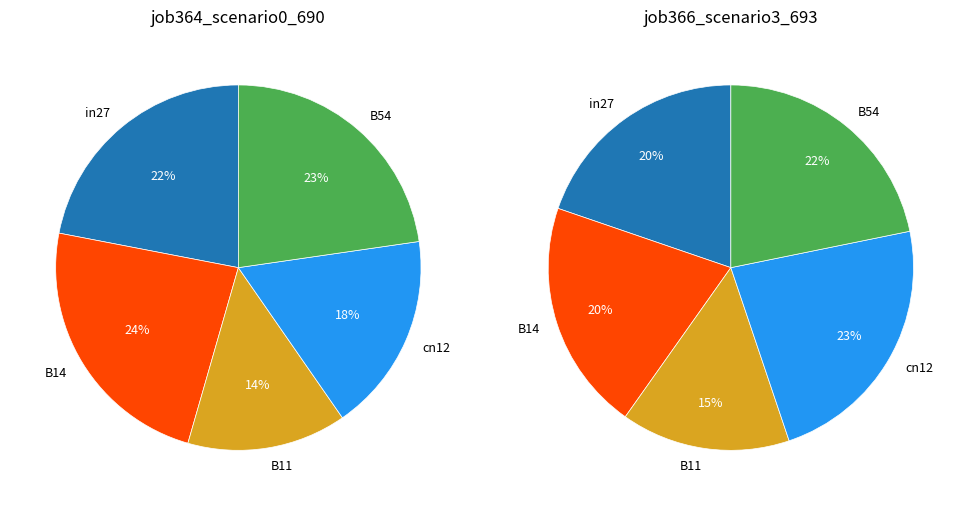

Between B11 and in27, which is larger?

in27